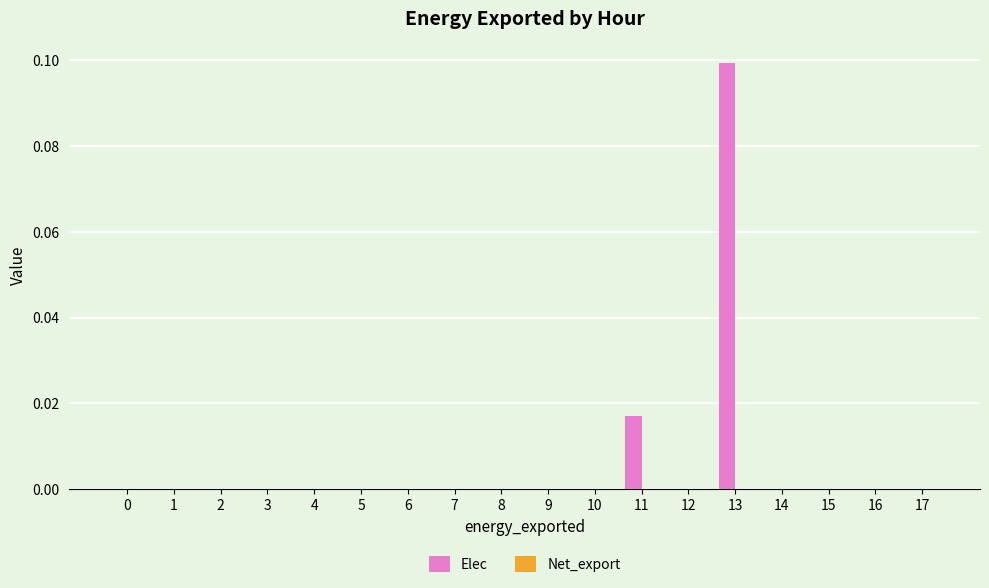

The chart shows a value of 0.0 at 17. True or false?

True